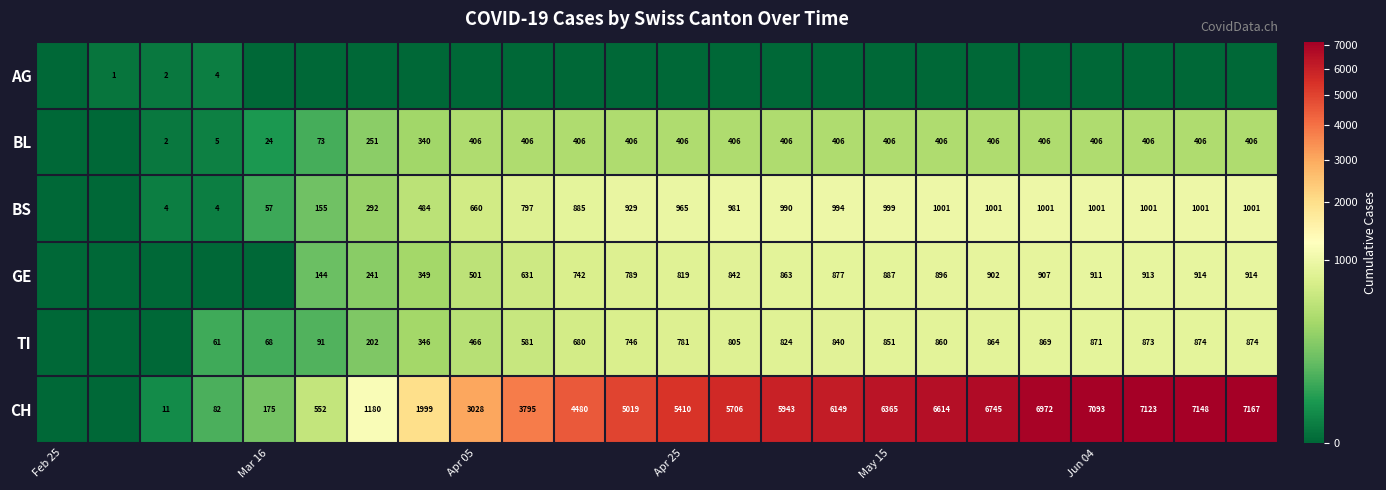

Count the number of categories in the chart.

24